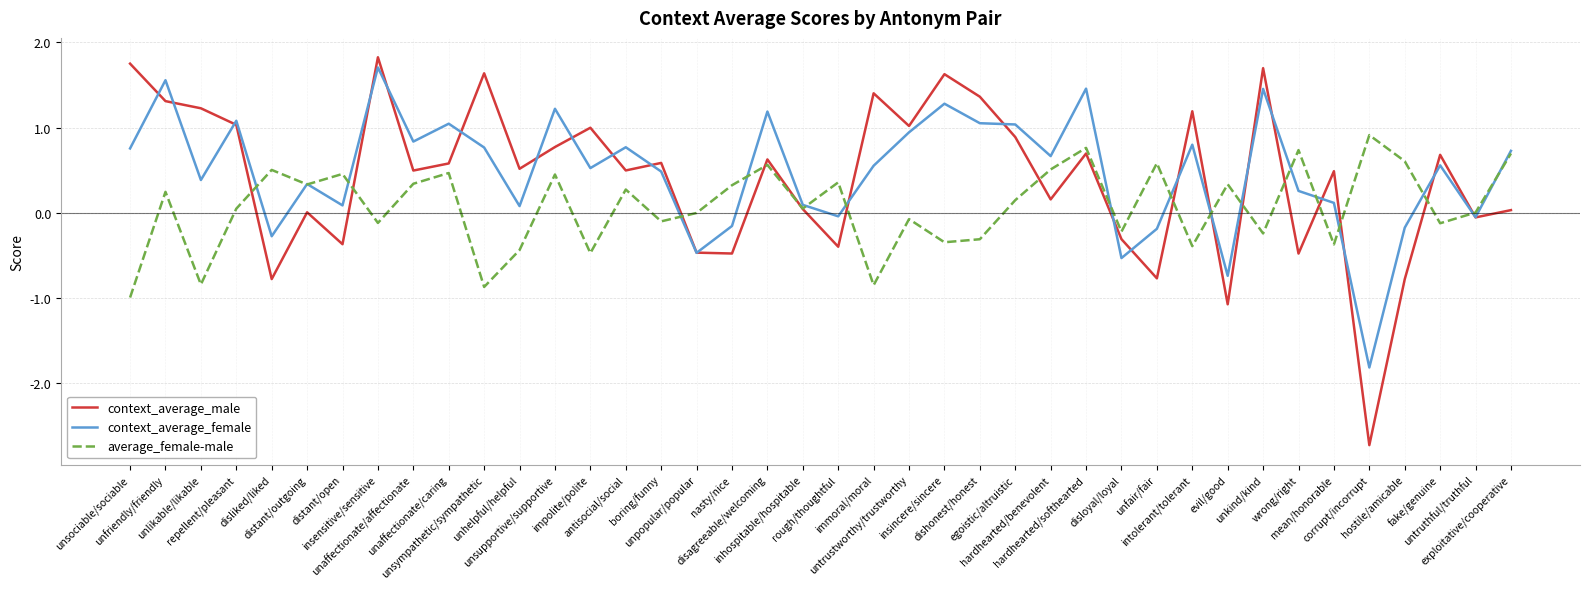

Which category has the highest value in the average_female-male series?

corrupt/incorrupt